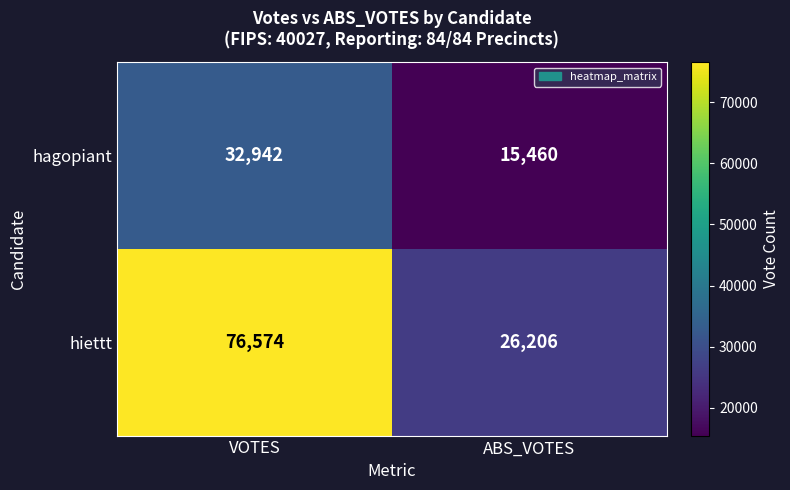

Rank the categories by hiettt value from highest to lowest.

VOTES, ABS_VOTES